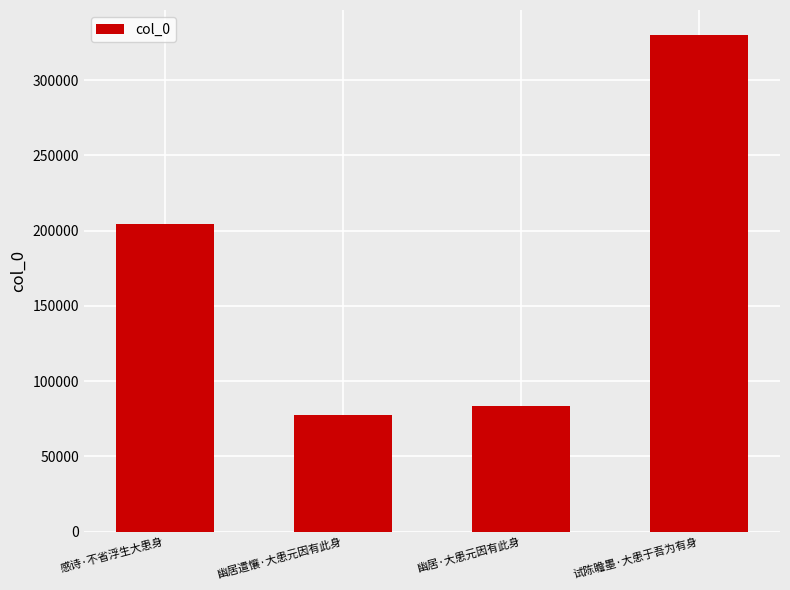

How many data points are less than 204333?

2